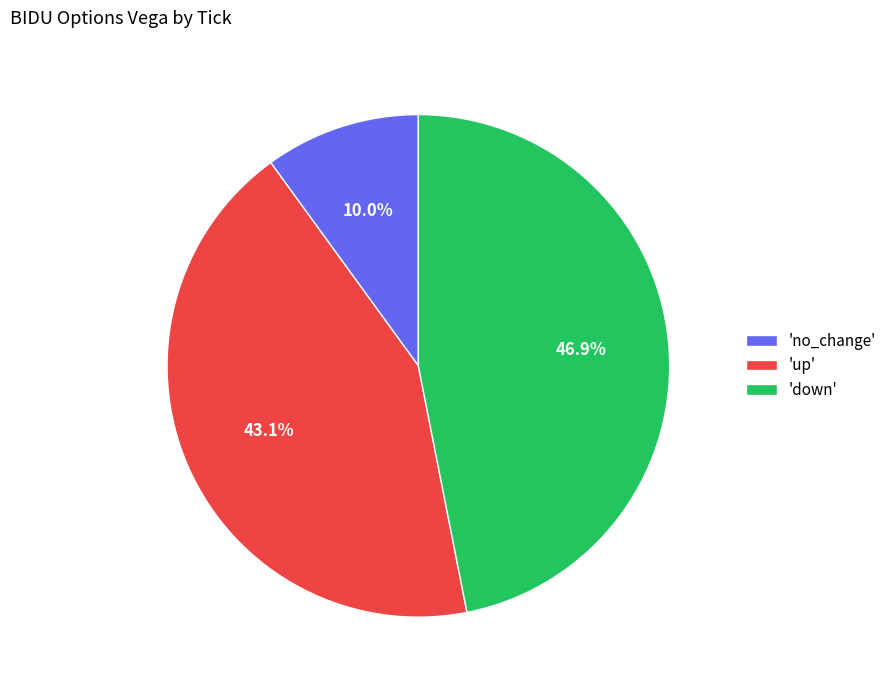

Is there a majority slice in this chart?

No